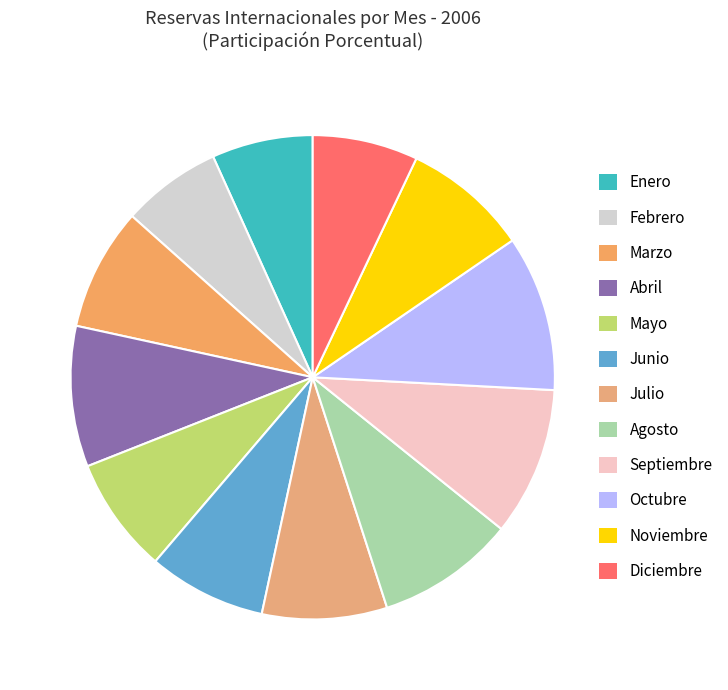

Is Enero the majority of the pie?

No